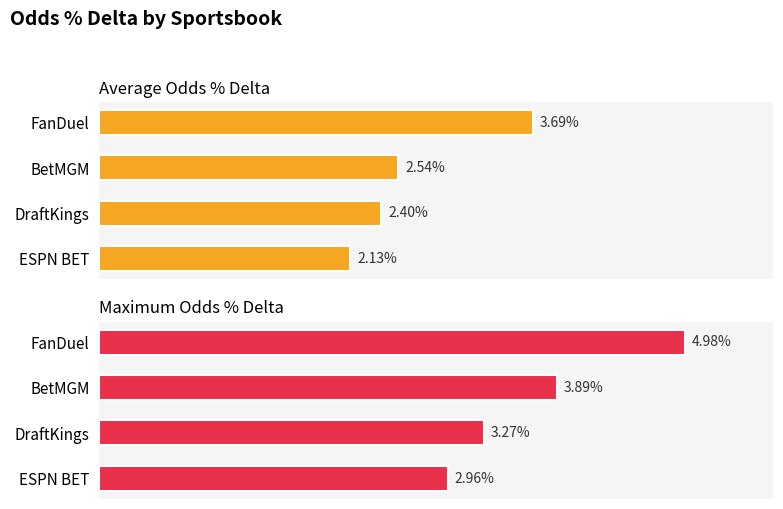

Rank the series by their maximum value, from highest to lowest.

Maximum Odds % Delta, Average Odds % Delta